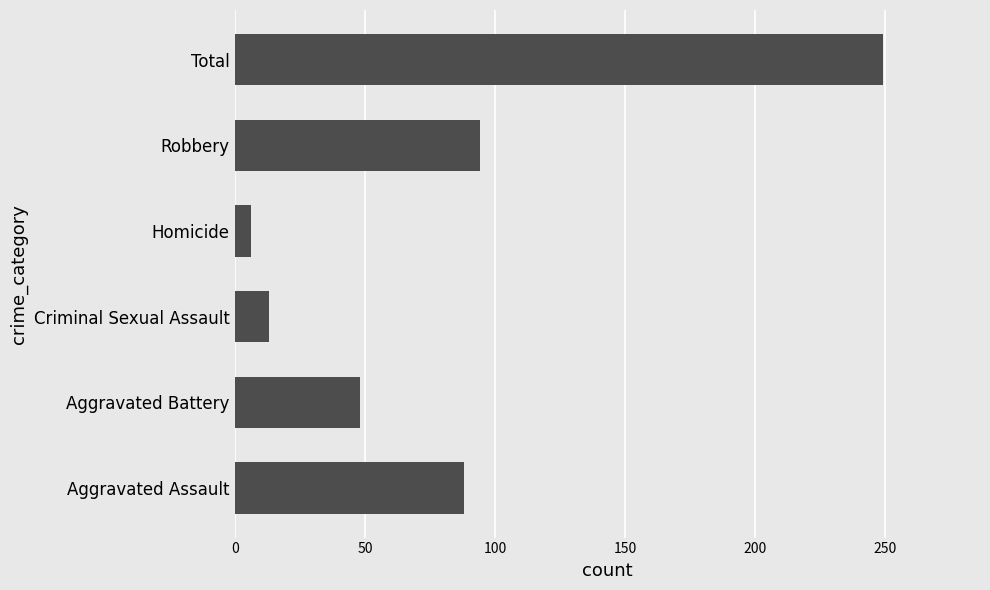

What is the sum of all values?

498